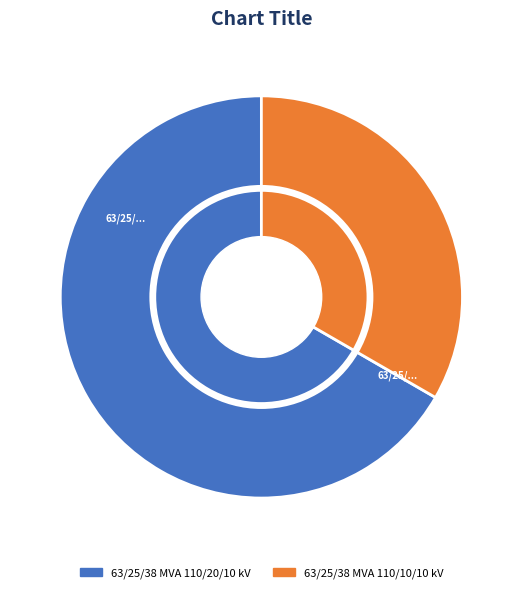

How many segments does this pie chart have?

2